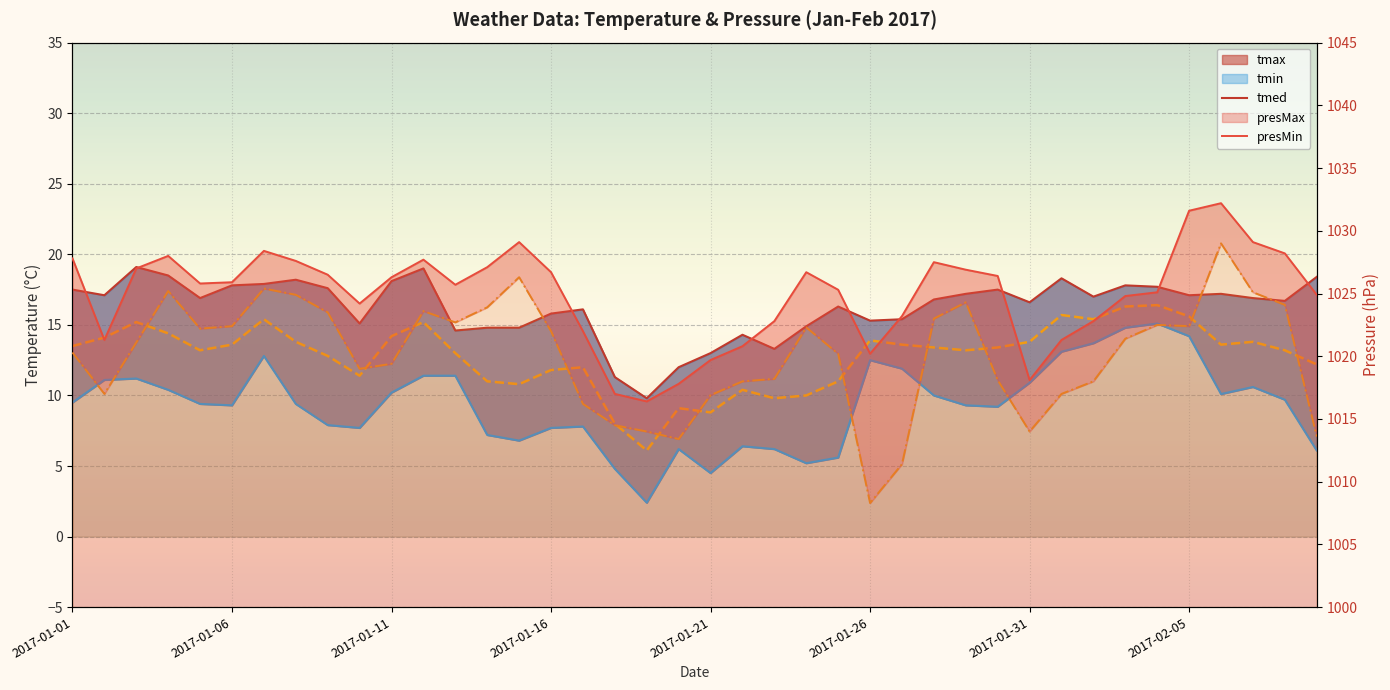

What is the difference between the maximum and minimum values in the tmed series?

10.3